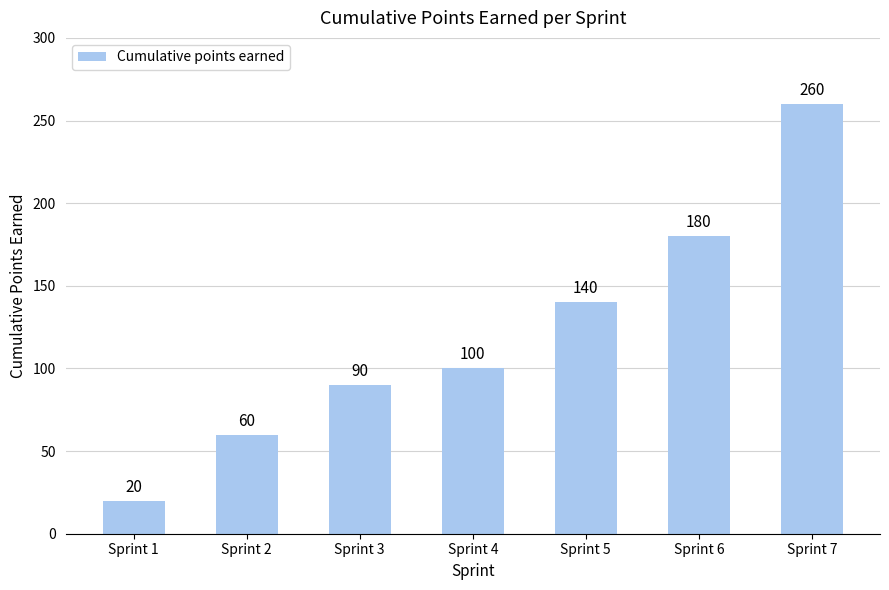

Between Sprint 5 and Sprint 1, which is larger?

Sprint 5